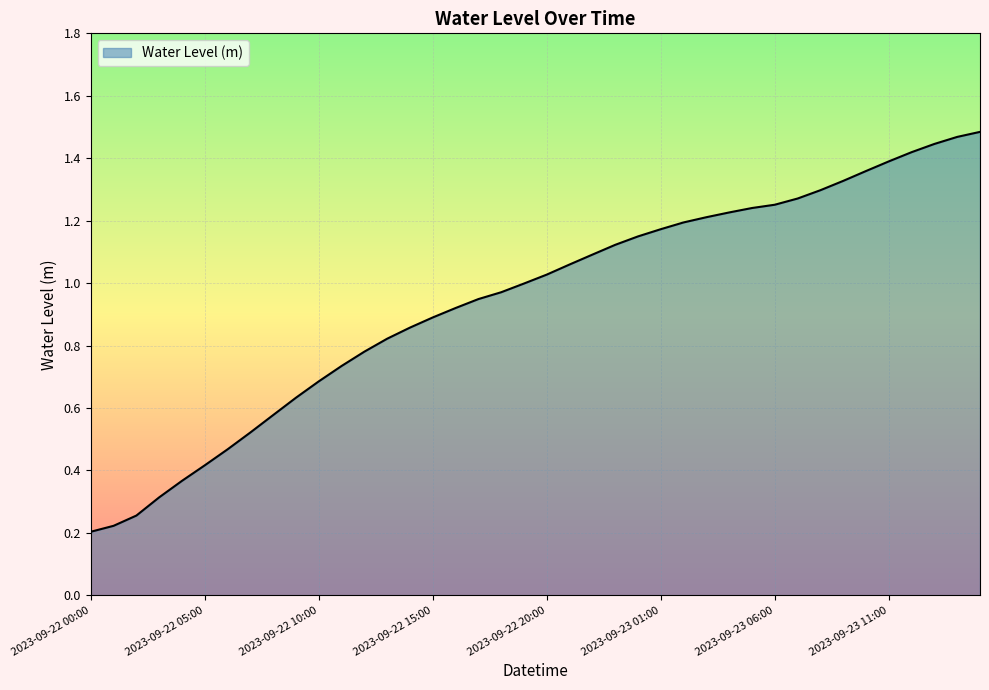

How many lines are shown in the chart?

1